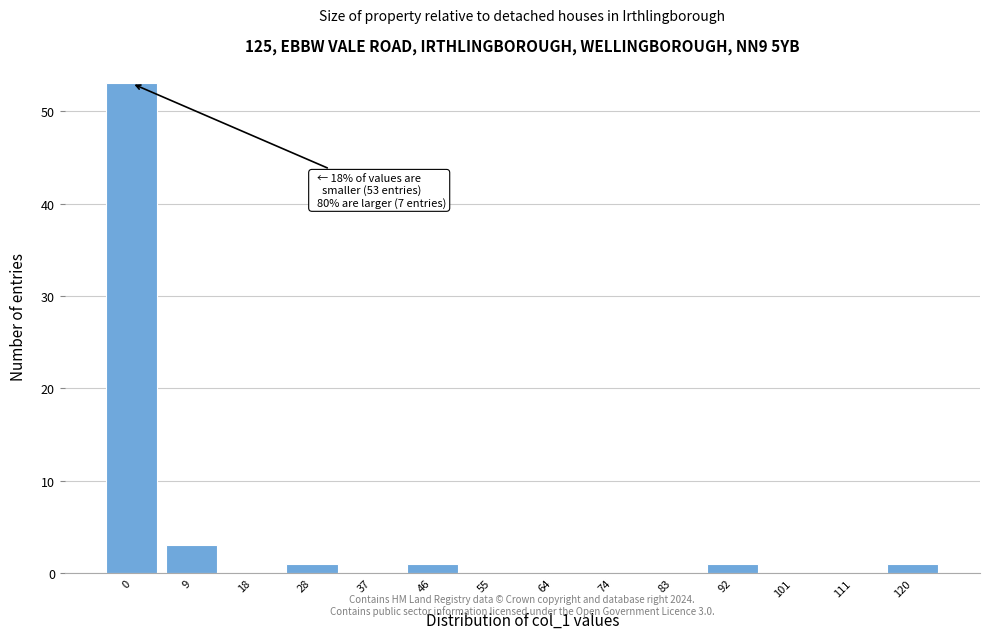

Reading left to right, extract all data points from this chart.

0=53	9=3	18=0	28=1	37=0	46=1	55=0	64=0	74=0	83=0	92=1	101=0	111=0	120=1